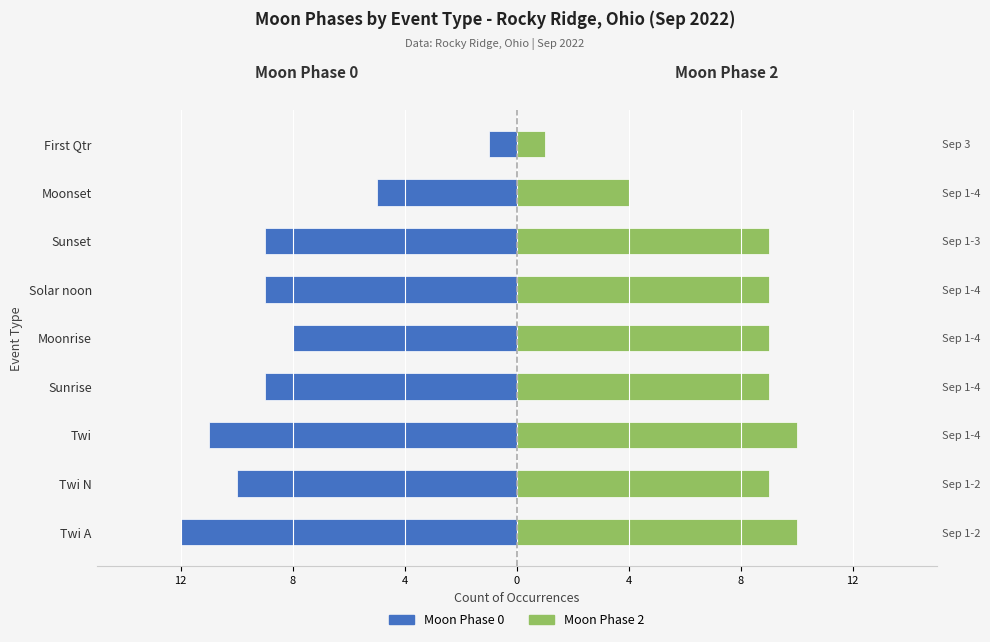

Which series has the widest spread of values?

Moon Phase 0